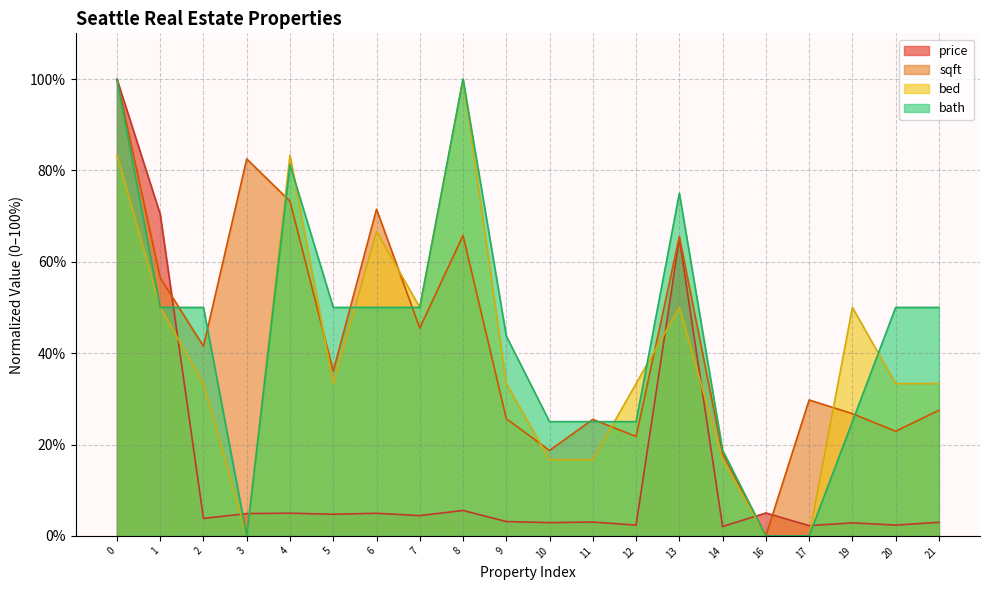

What are all the series names shown in the legend?

price, sqft, bed, bath